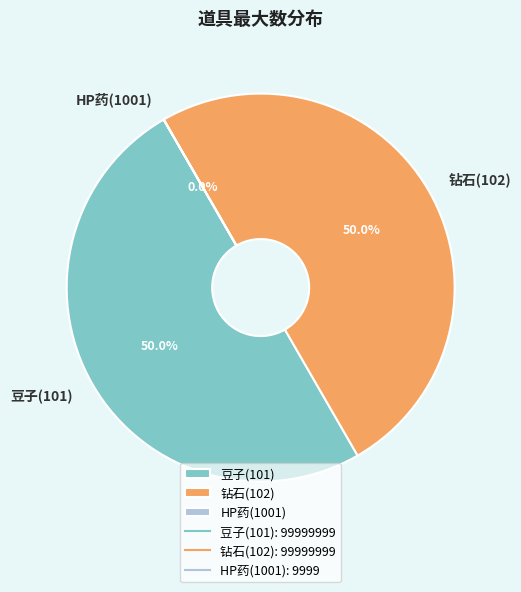

What is the ratio of the value at 豆子(101) to the value at 钻石(102)?

1.0